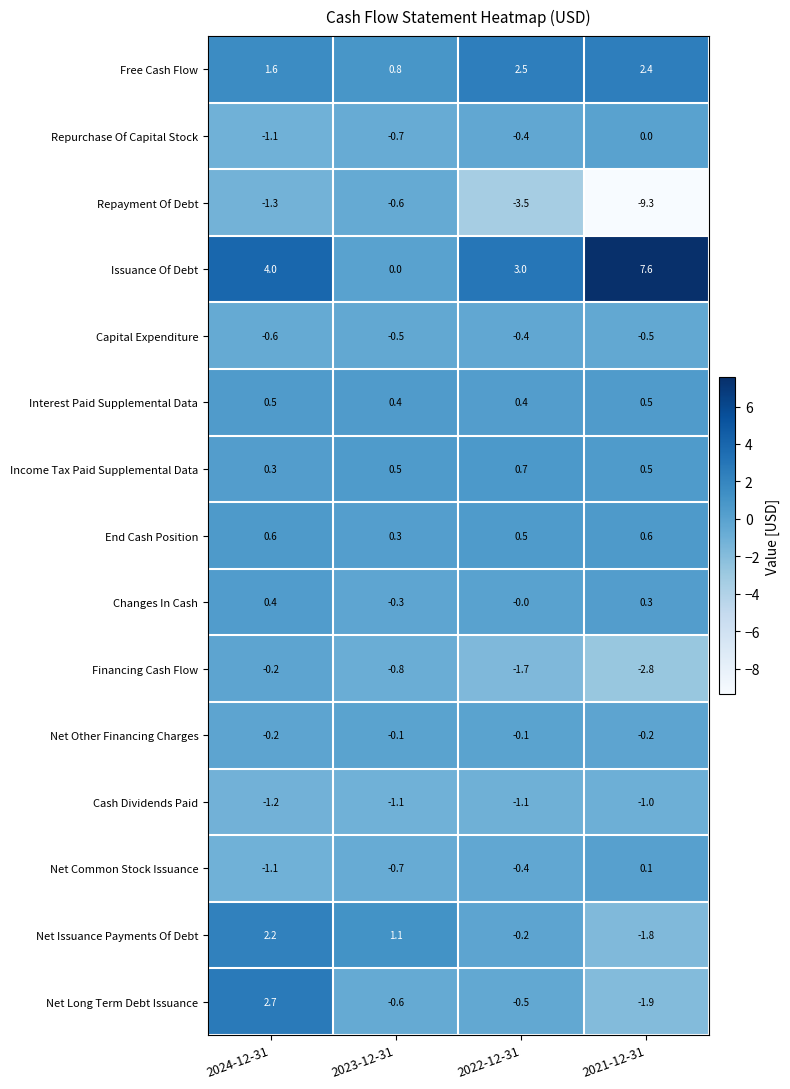

Between 2022-12-31 and 2021-12-31, which series saw the biggest shift?

Repayment Of Debt